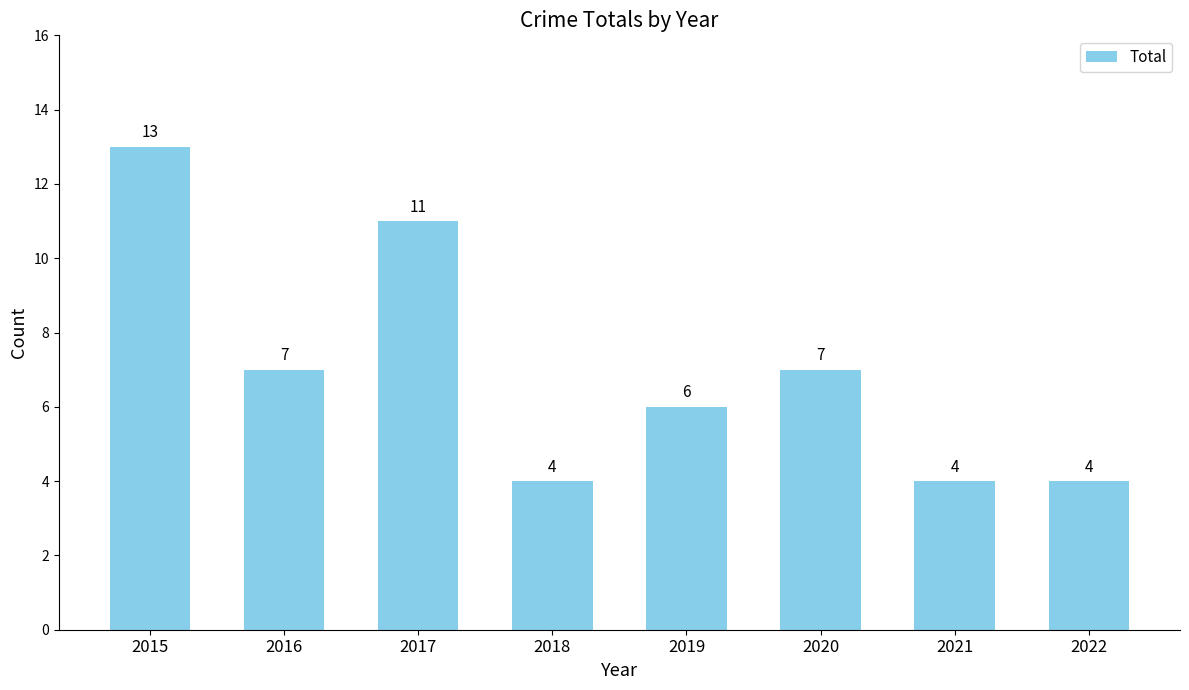

What is the maximum value shown in the chart?

13